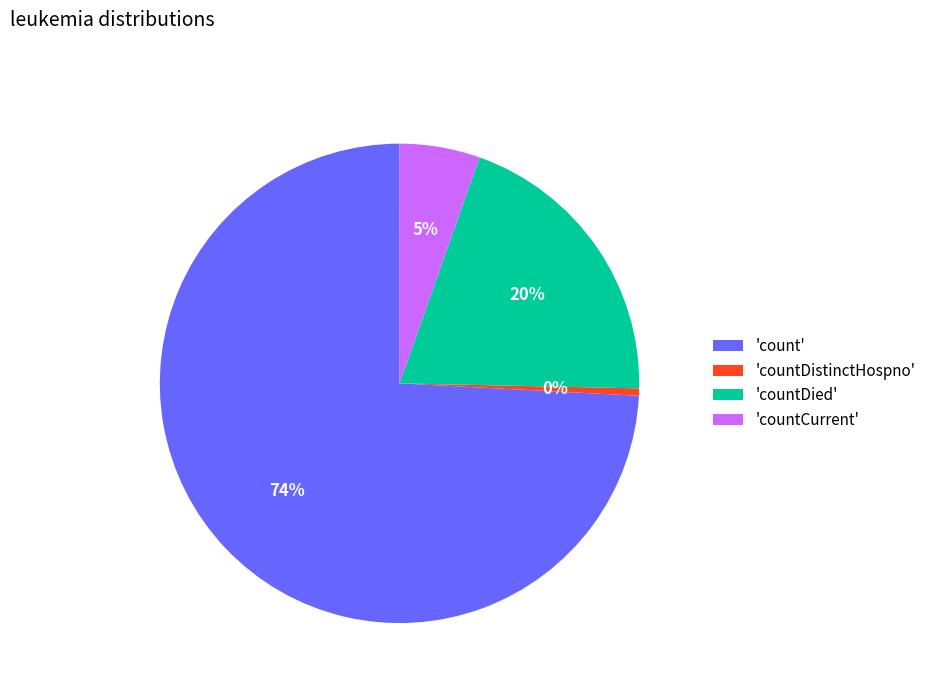

Is there a majority slice in this chart?

Yes